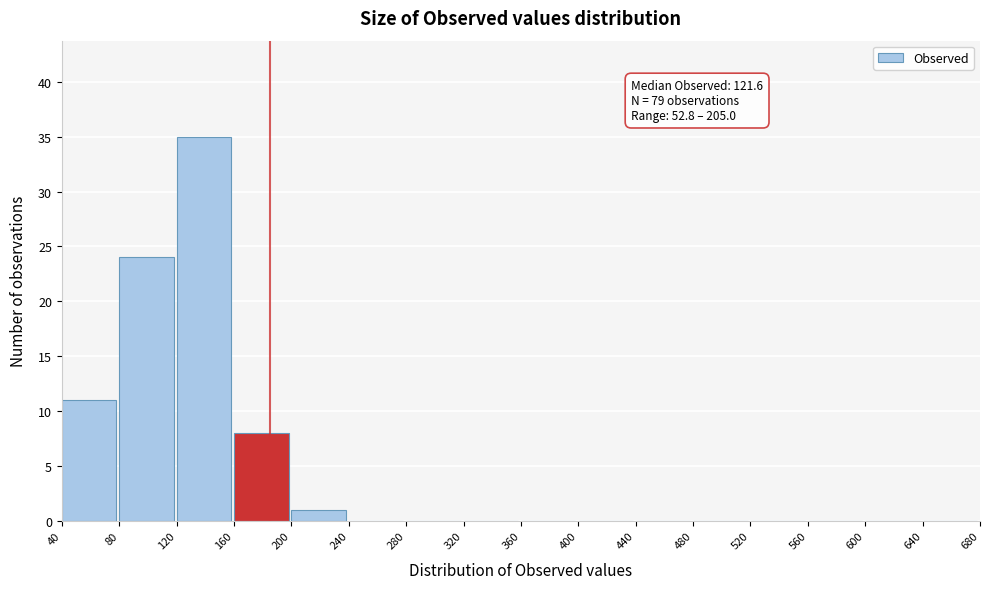

Which range on the x-axis has the tallest bar?

120 to 160